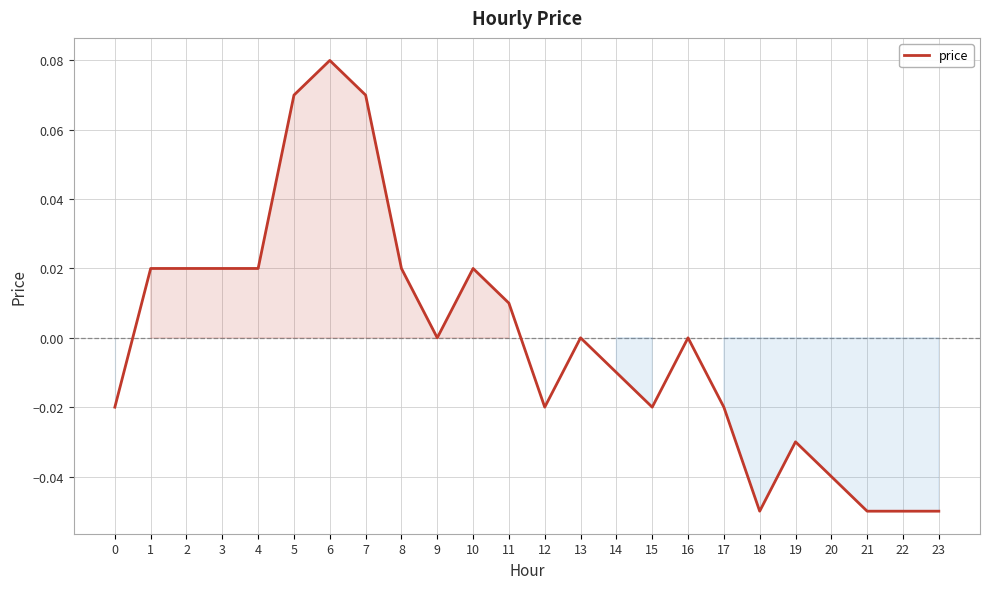

The value at 19 is -0.0. True or false?

True